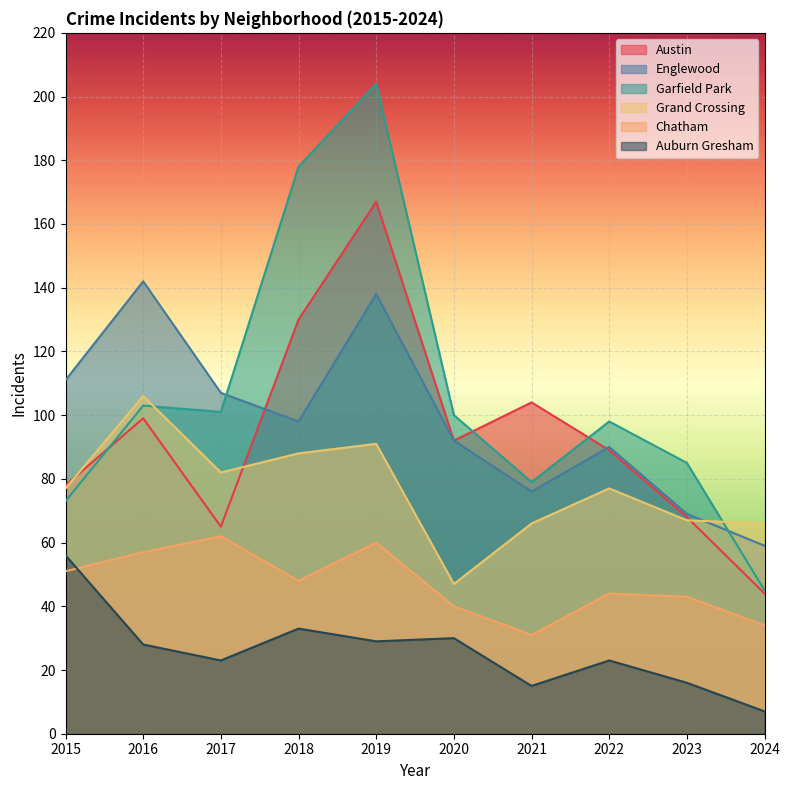

True or false: Austin and Chatham intersect in this chart.

False